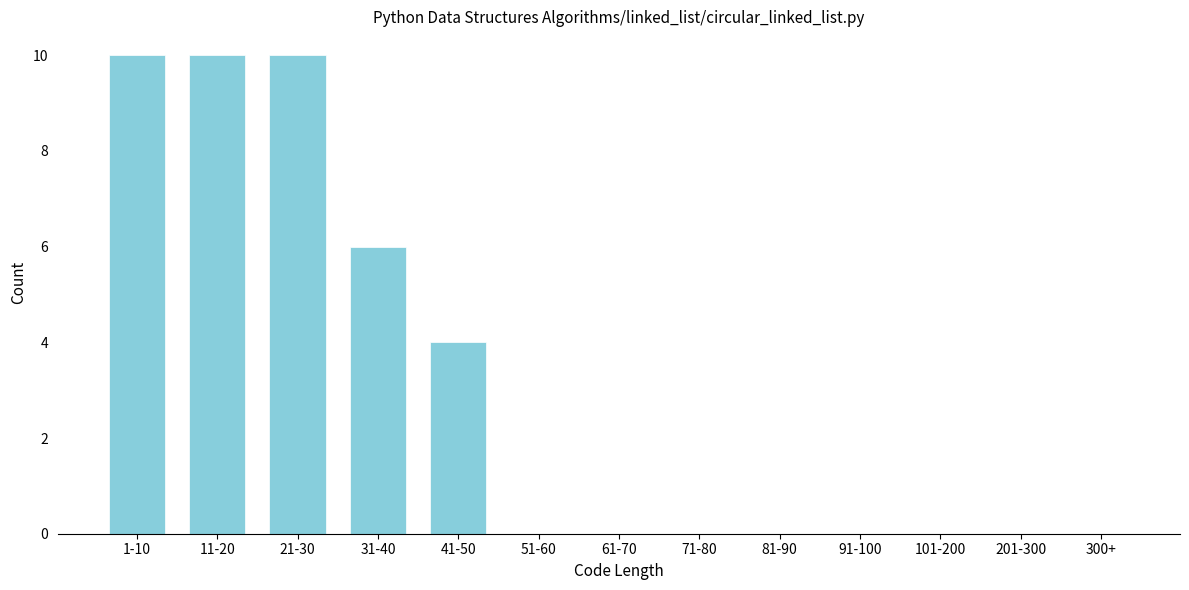

Reading left to right, list all the values displayed in this chart.

1-10=10	11-20=10	21-30=10	31-40=6	41-50=4	51-60=0	61-70=0	71-80=0	81-90=0	91-100=0	101-200=0	201-300=0	300+=0